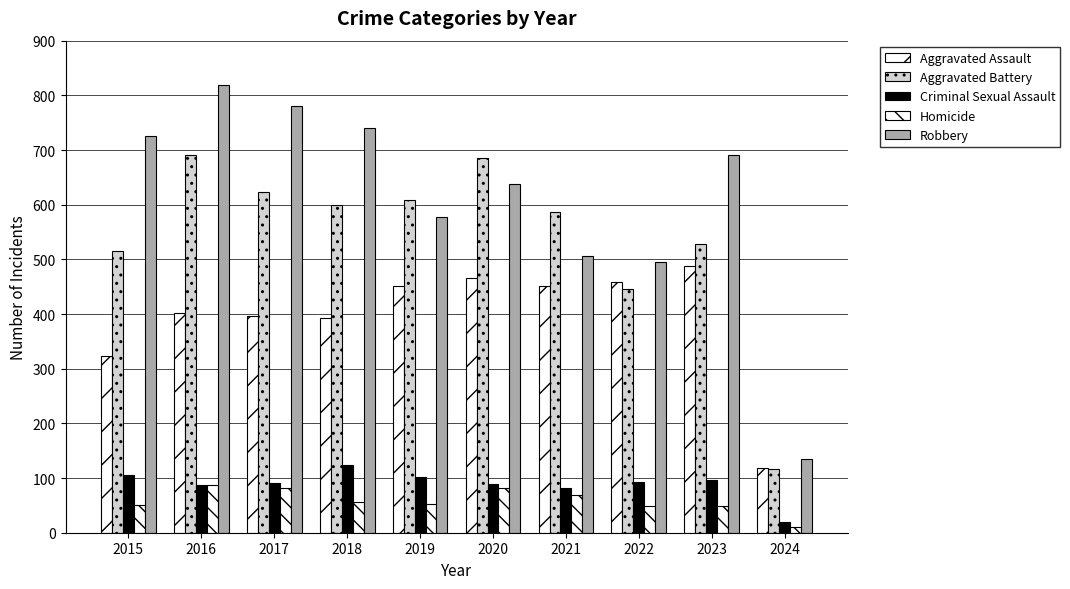

How many categories are shown in the chart?

10